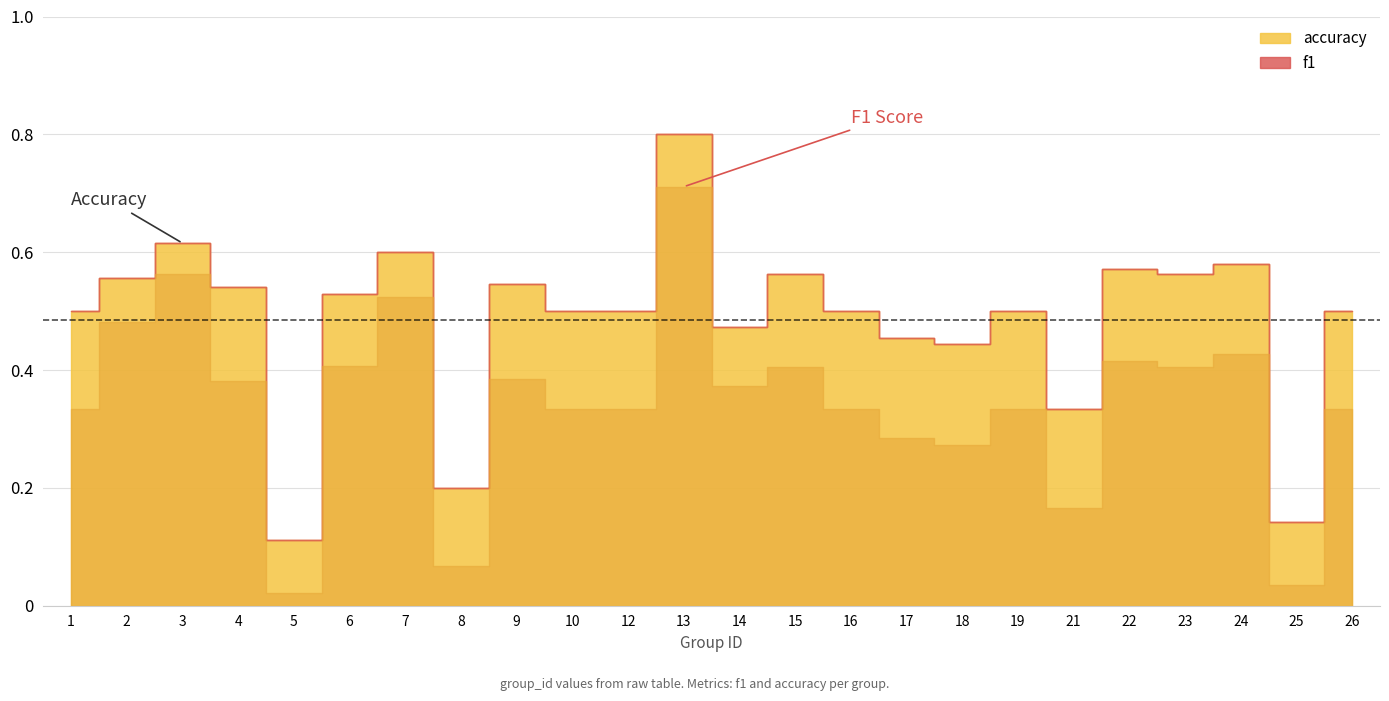

True or false: f1 and accuracy cross at least once.

False